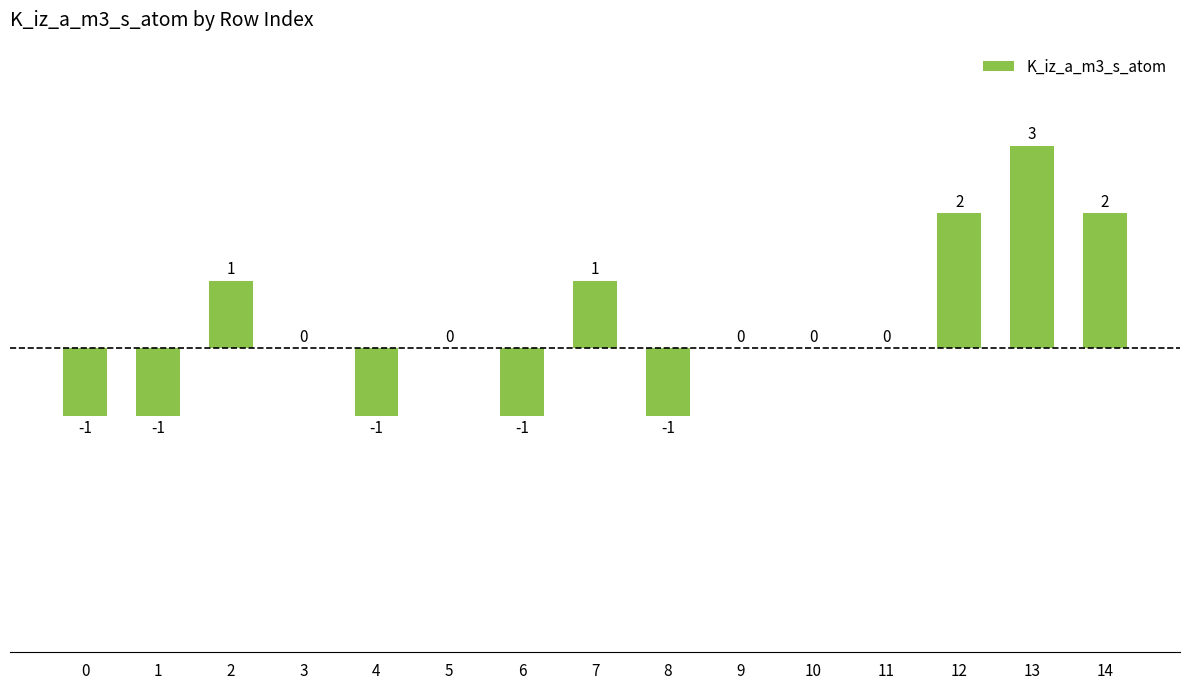

The chart shows a value of 0 at 6. True or false?

False